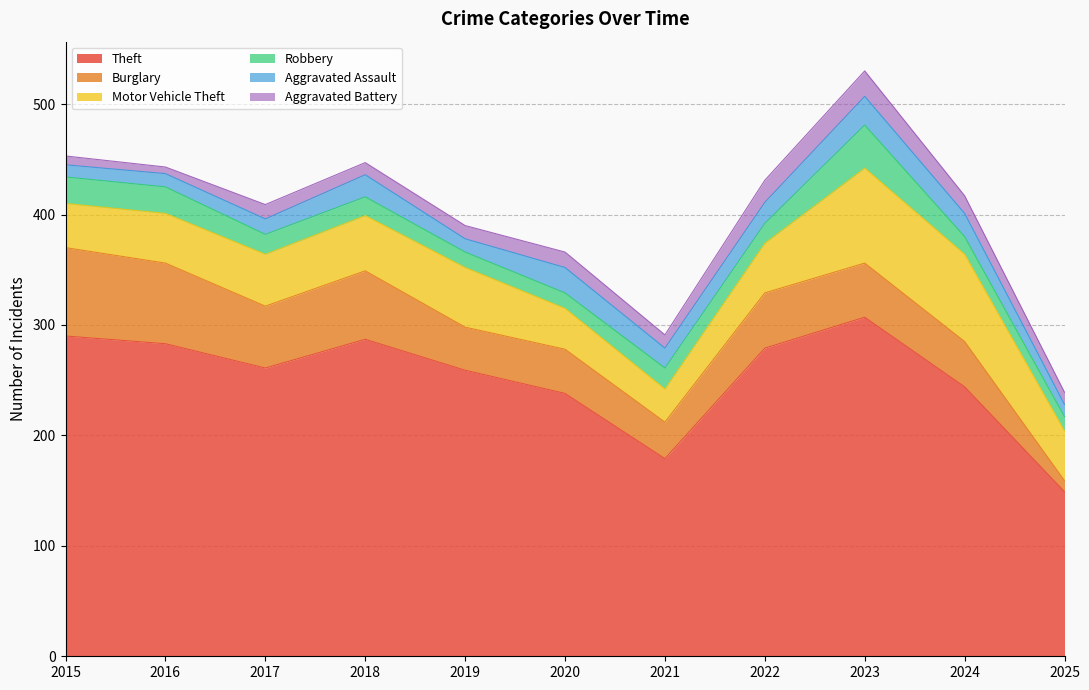

Reading right to left, transcribe all the data shown in this chart.

Theft: 2025=149	2024=244	2023=307	2022=279	2021=179	2020=238	2019=259	2018=287	2017=261	2016=283	2015=290
Burglary: 2025=10	2024=41	2023=49	2022=50	2021=33	2020=40	2019=39	2018=62	2017=56	2016=73	2015=80
Motor Vehicle Theft: 2025=45	2024=79	2023=86	2022=45	2021=30	2020=37	2019=54	2018=50	2017=47	2016=45	2015=40
Robbery: 2025=13	2024=16	2023=39	2022=18	2021=19	2020=14	2019=14	2018=17	2017=18	2016=24	2015=24
Aggravated Assault: 2025=11	2024=21	2023=26	2022=19	2021=18	2020=23	2019=12	2018=20	2017=14	2016=12	2015=11
Aggravated Battery: 2025=11	2024=16	2023=23	2022=20	2021=12	2020=14	2019=12	2018=11	2017=13	2016=6	2015=8